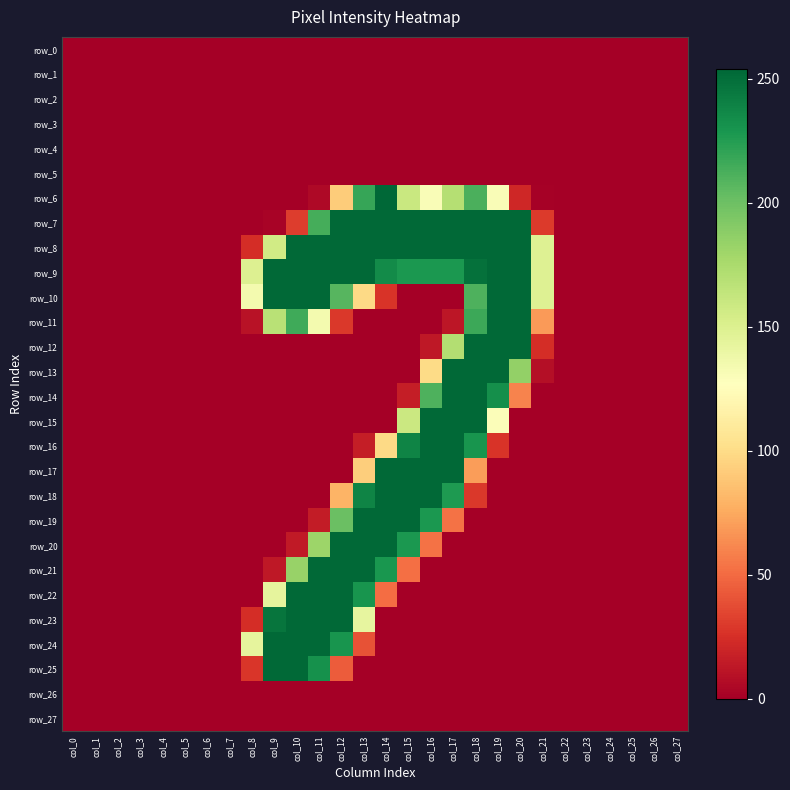

Is the value of row_17 at col_13 greater than the value of row_20 at col_1?

Yes